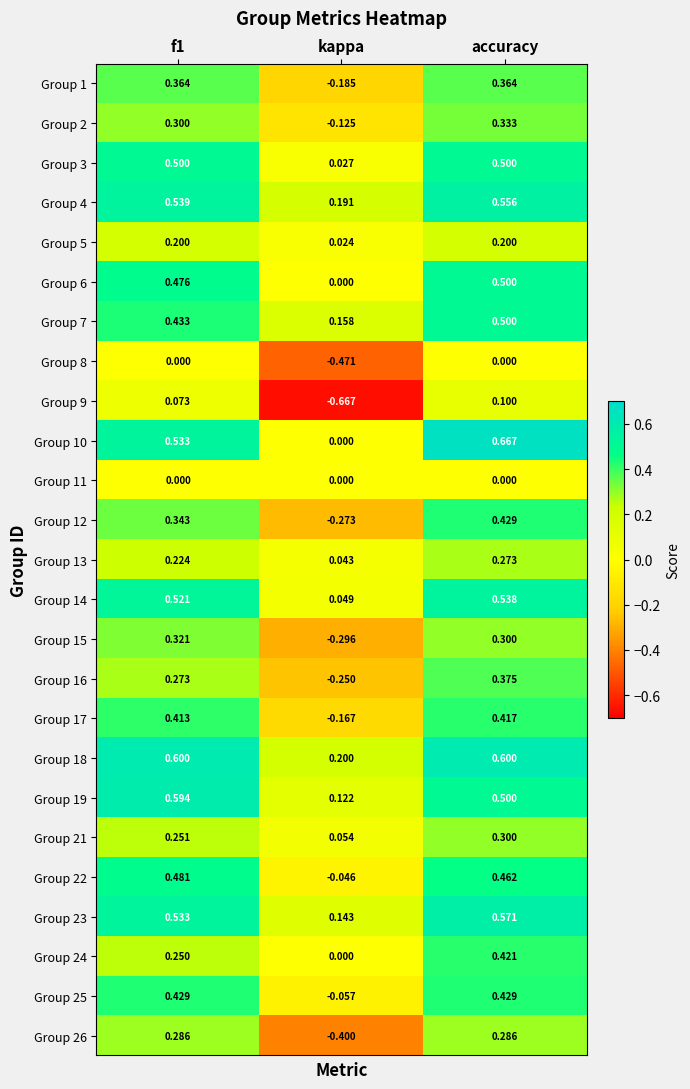

Which series has the widest spread of values?

Group 9